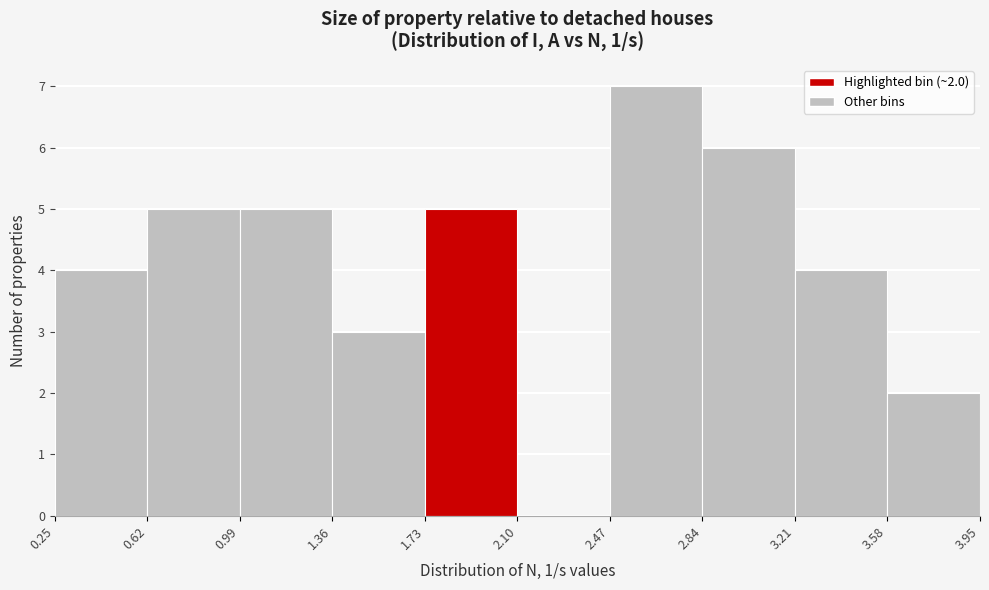

Over which range of the x-axis is the bar tallest?

2.47 to 2.84